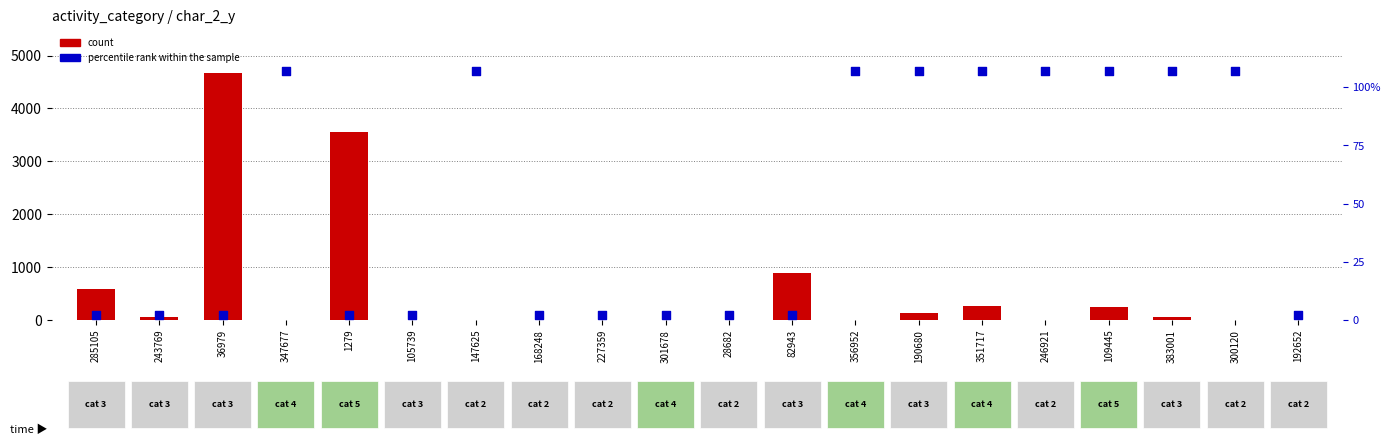

Is the value of percentile rank within the sample at 356952 greater than the value of count at 383001?

No